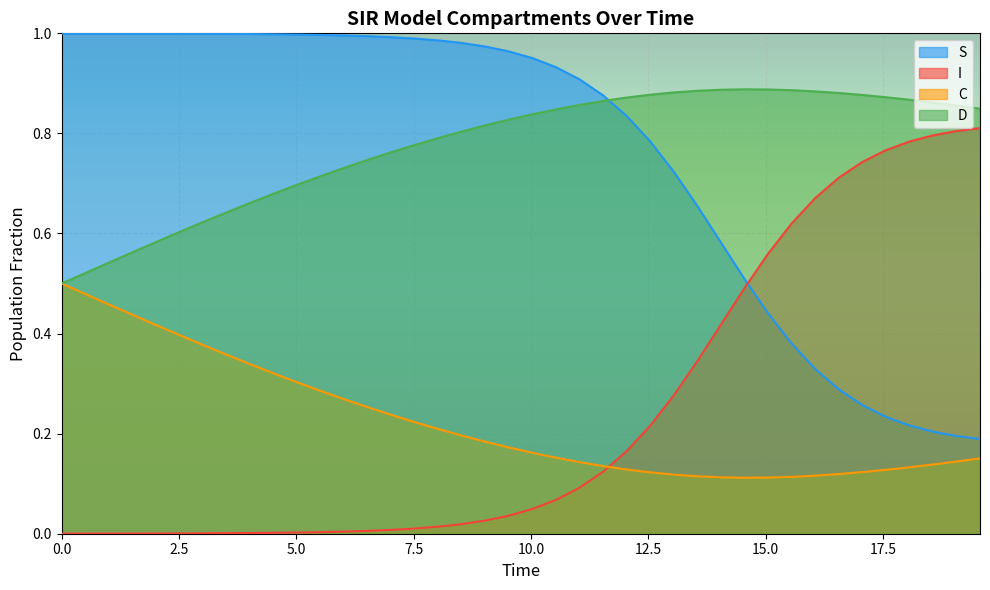

List the series in order of their peak value, highest first.

S, D, I, C